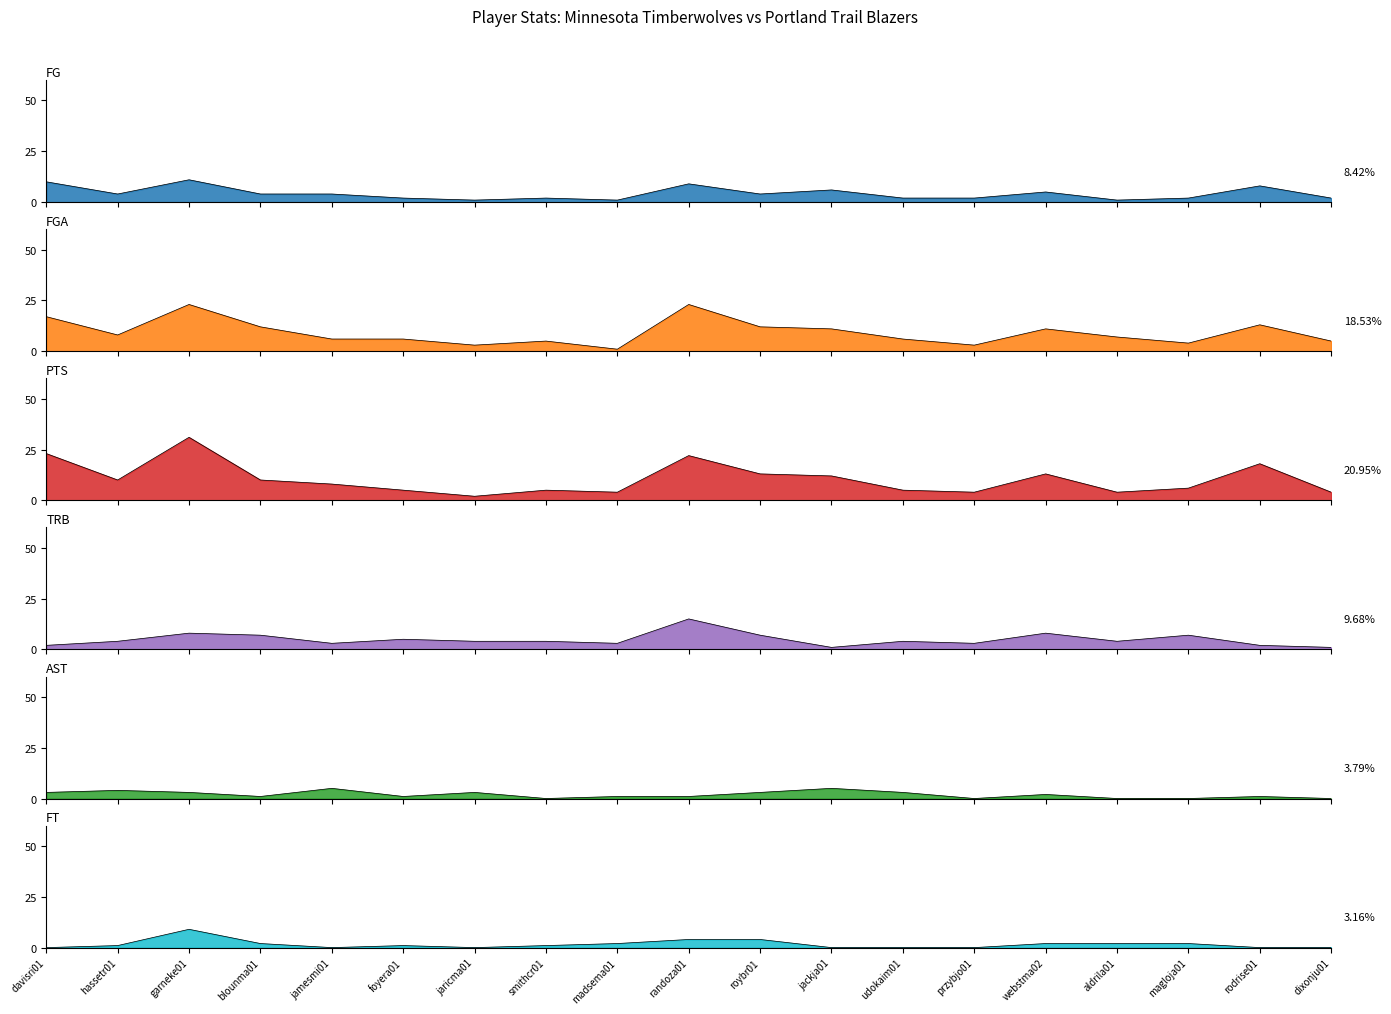

What are all the series names shown in the legend?

FG, FGA, PTS, TRB, AST, FT